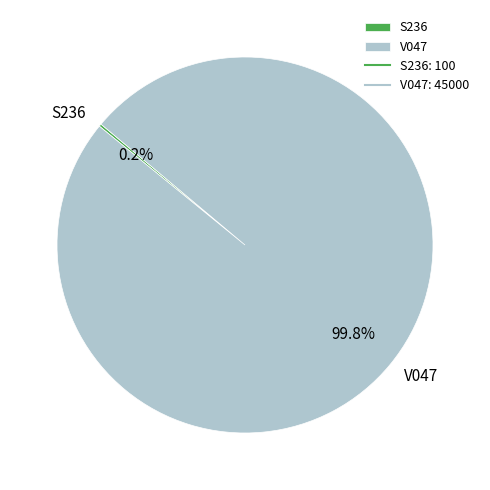

Does any single category account for the majority?

Yes